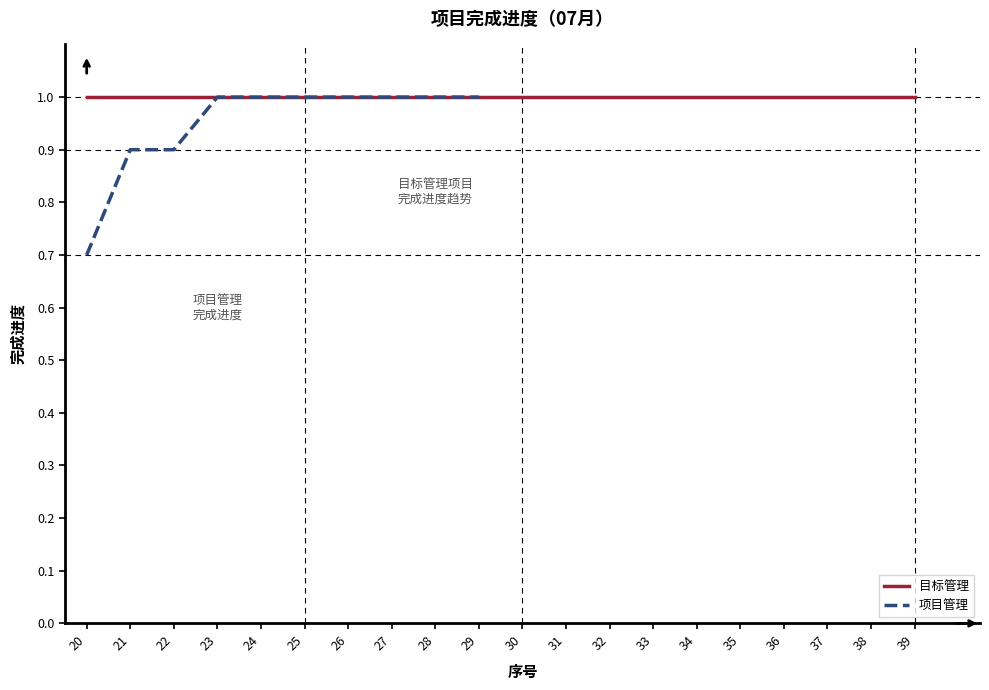

Count the values in the range 0 to 1.

10